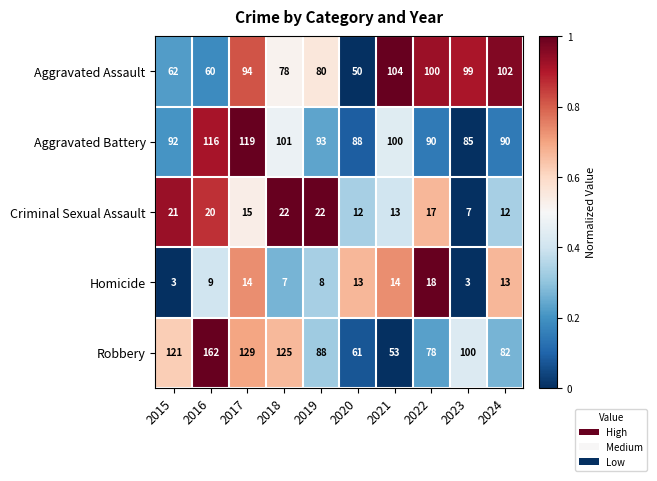

The Criminal Sexual Assault series shows 25 at 2017. True or false?

False